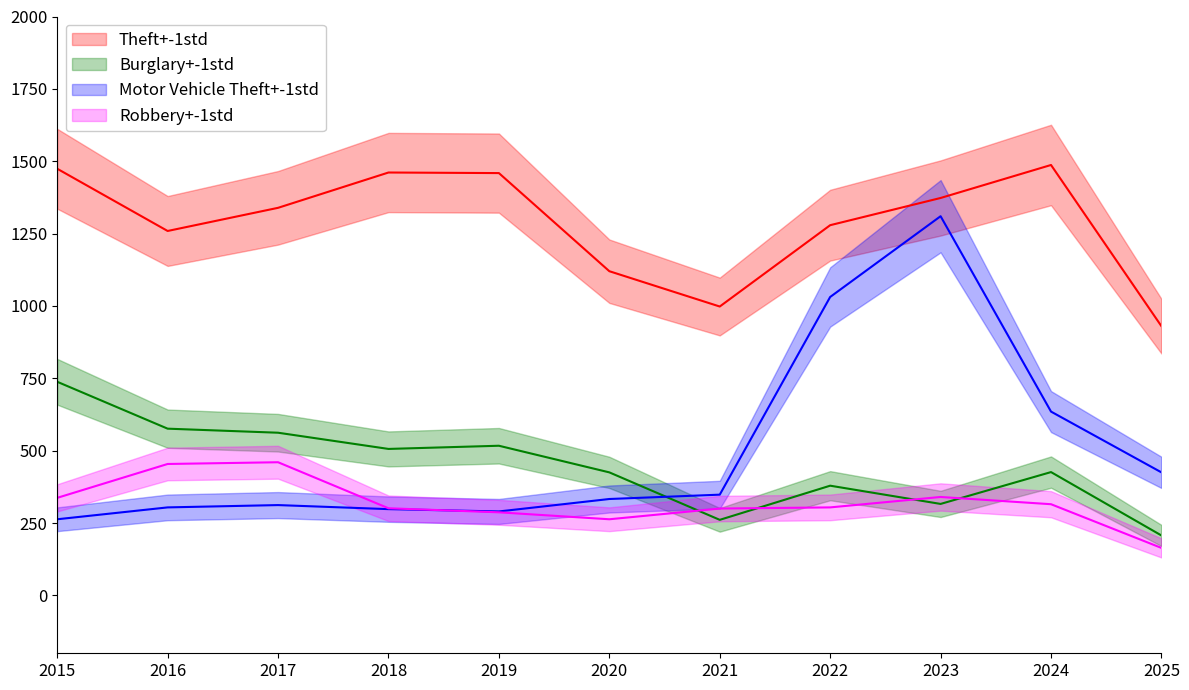

How many lines are shown in the chart?

4